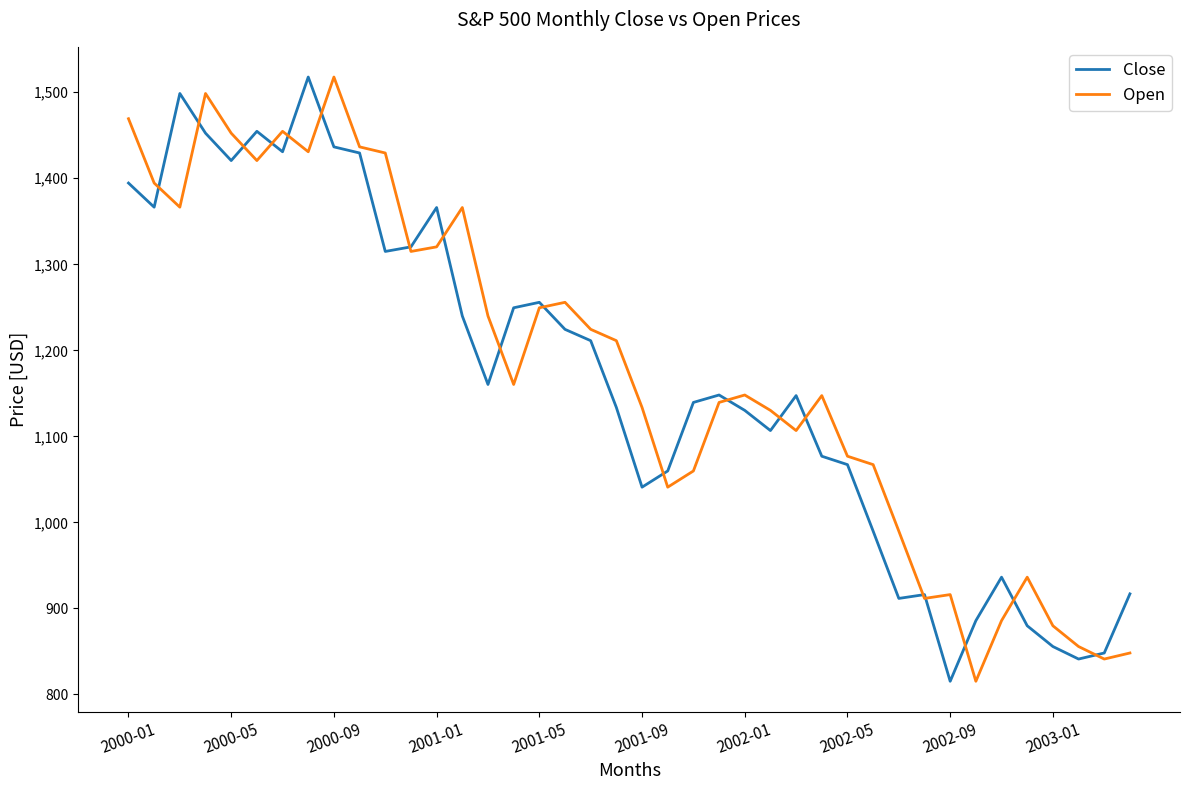

After their last crossing, which series has the higher values: Open or Close?

Close